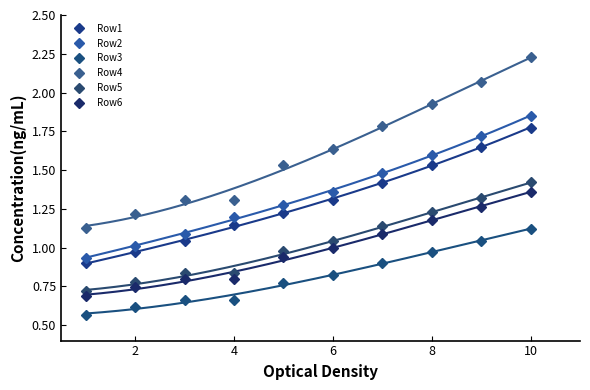

At how many categories does at least one series exceed 1?

10